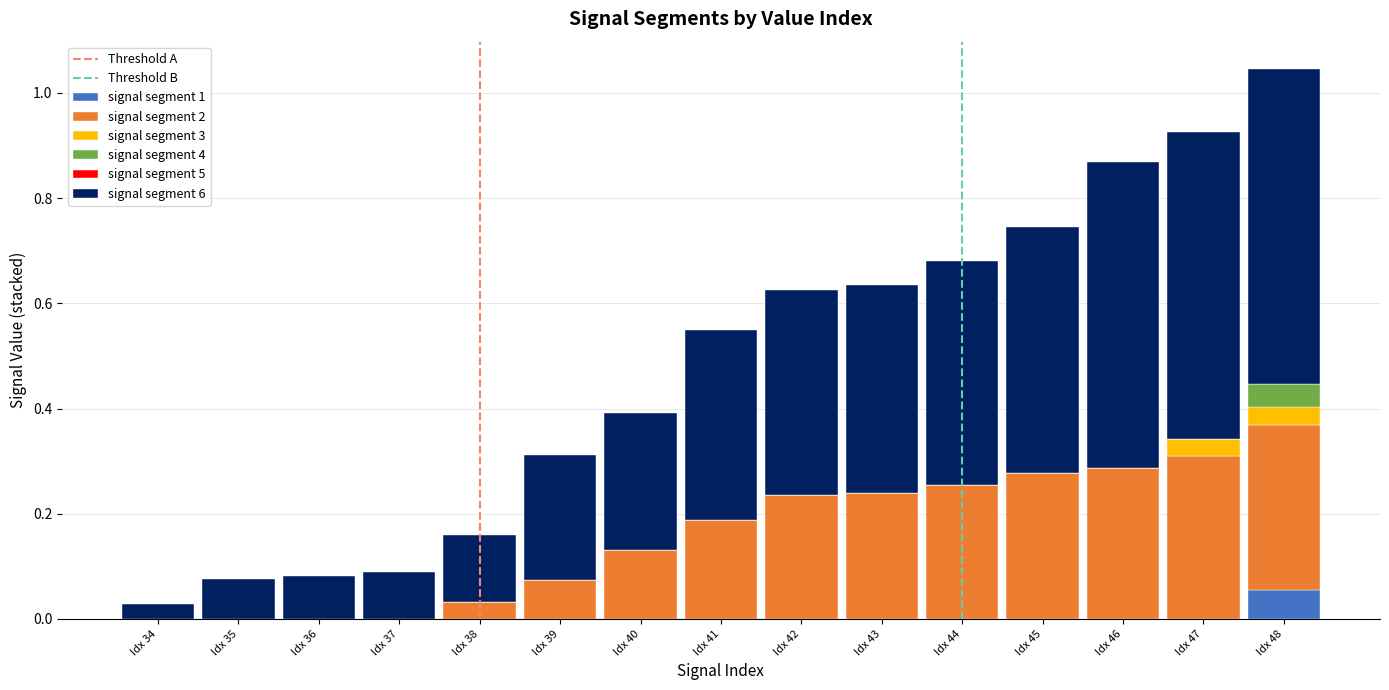

Which category has the highest value in the signal segment 1 series?

Idx 48